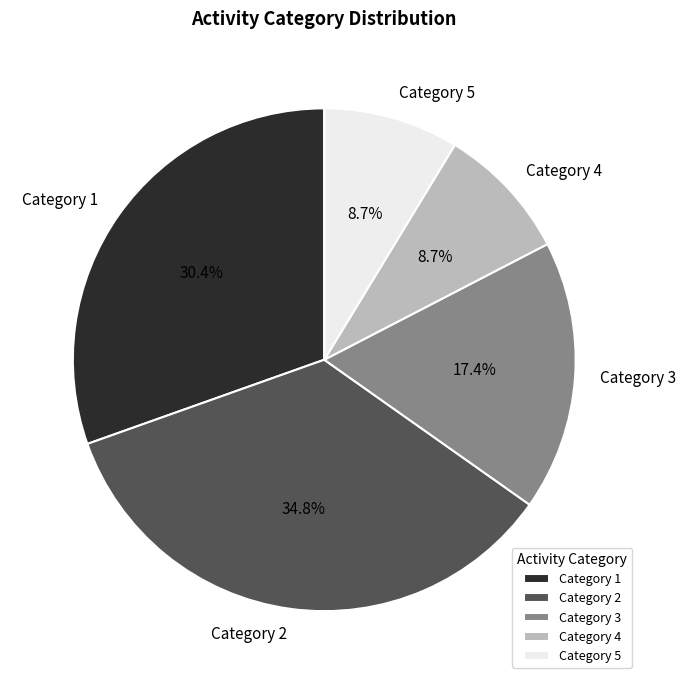

Is there a majority slice in this chart?

No